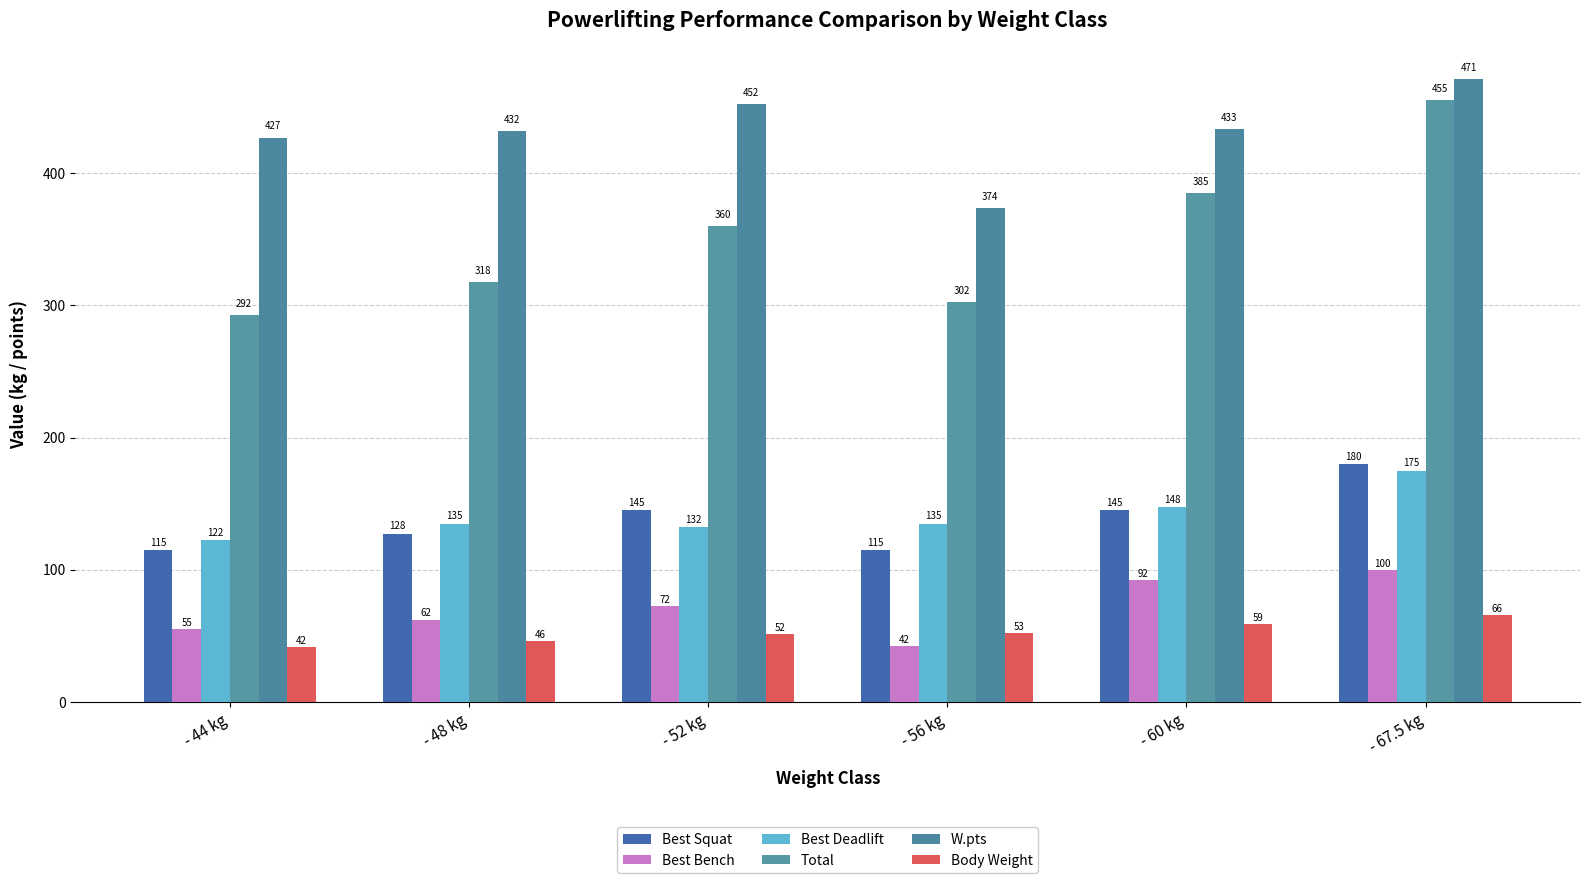

Rank the series by their maximum value, from lowest to highest.

Body Weight, Best Bench, Best Deadlift, Best Squat, Total, W.pts